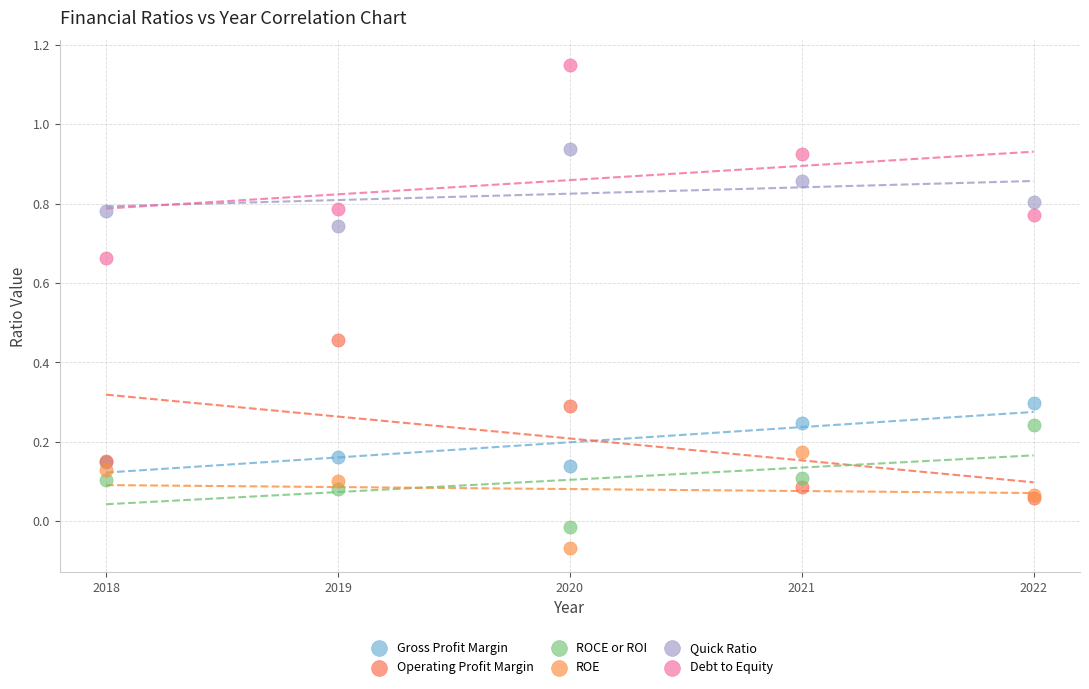

What are all the series names shown in the legend?

Gross Profit Margin, Operating Profit Margin, ROCE or ROI, ROE, Quick Ratio, Debt to Equity